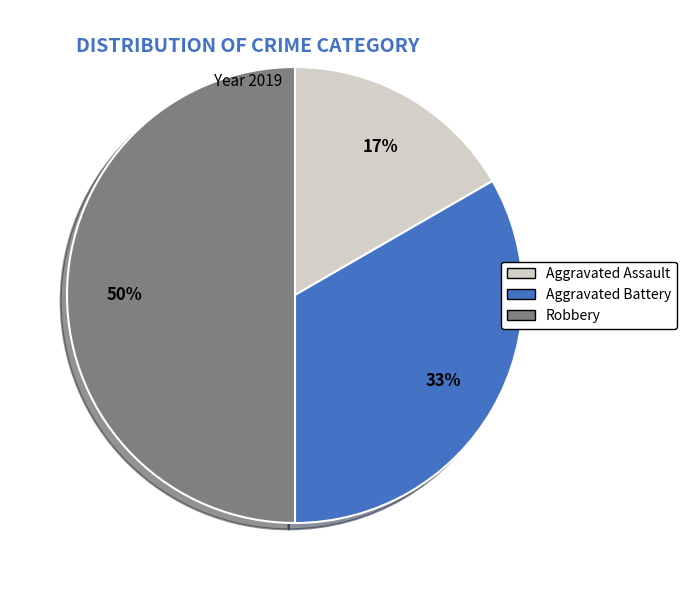

What percentage is the Aggravated Assault slice, to the nearest percent?

17%